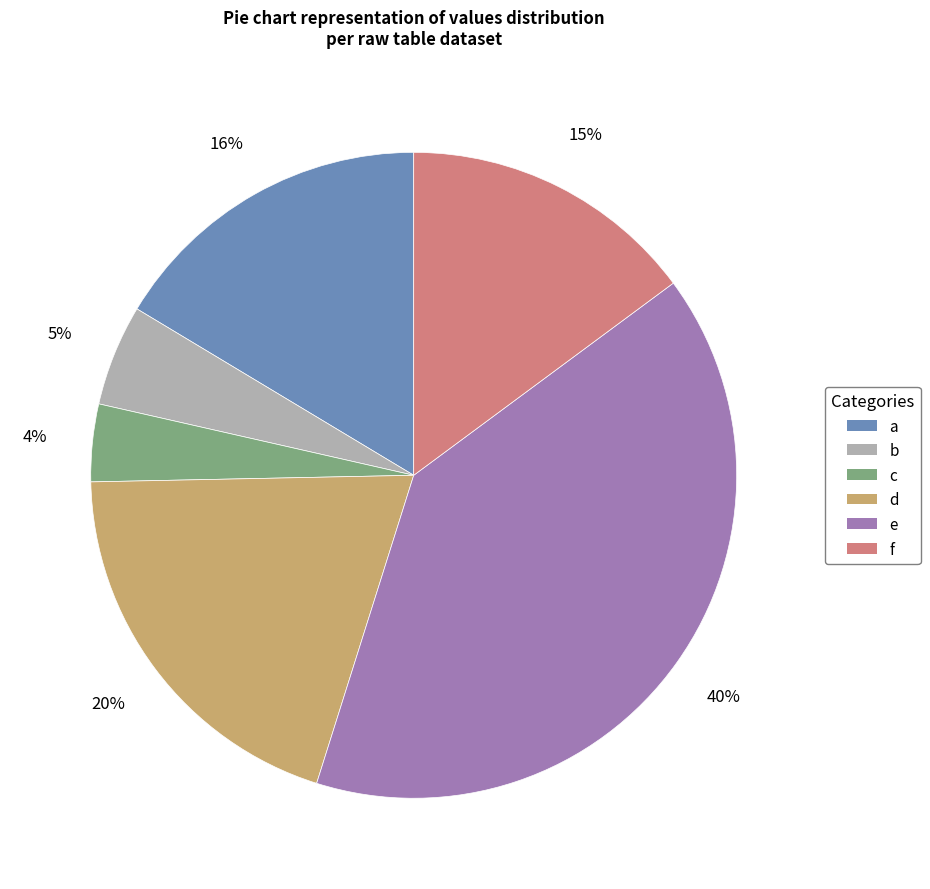

True or false: b accounts for 1% of the total.

False